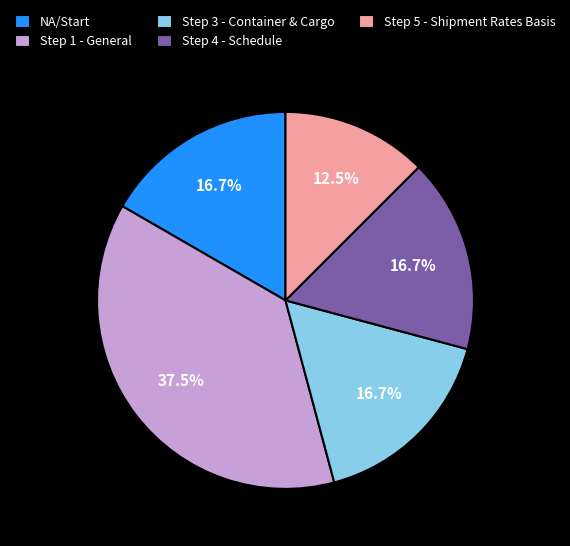

Between Step 5 - Shipment Rates Basis and Step 1 - General, which is larger?

Step 1 - General